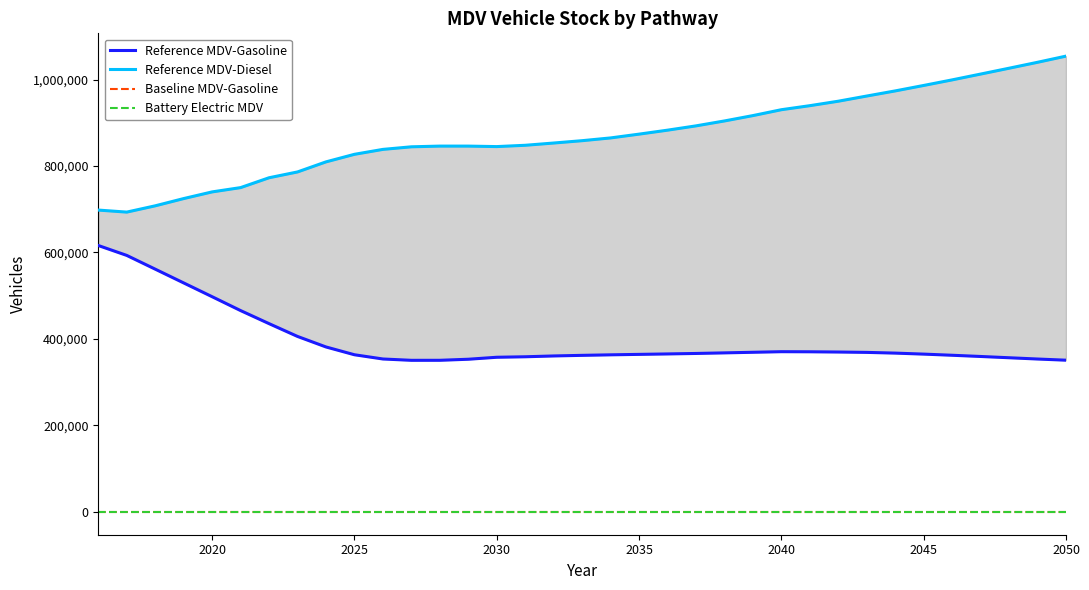

Is the value of Battery Electric MDV at 32 greater than the value of Baseline MDV-Gasoline at 22?

No